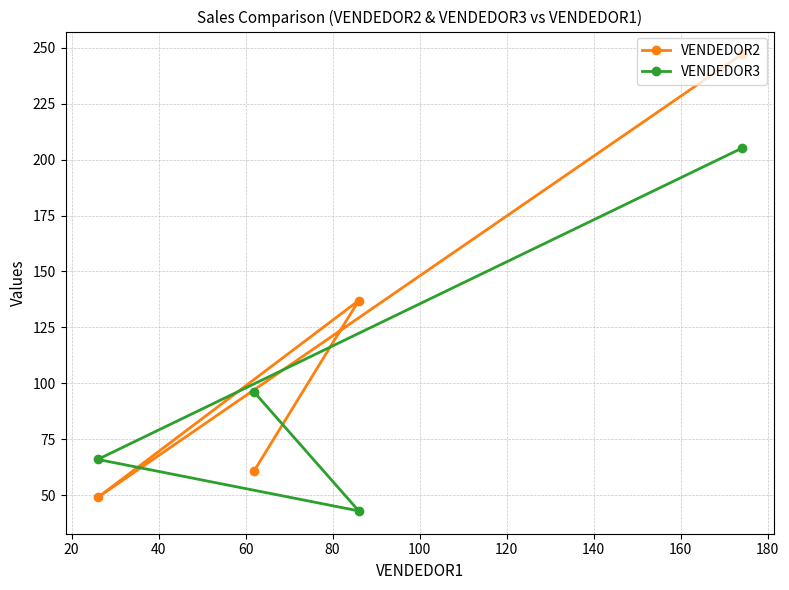

What is the highest value of the VENDEDOR2 series?

247